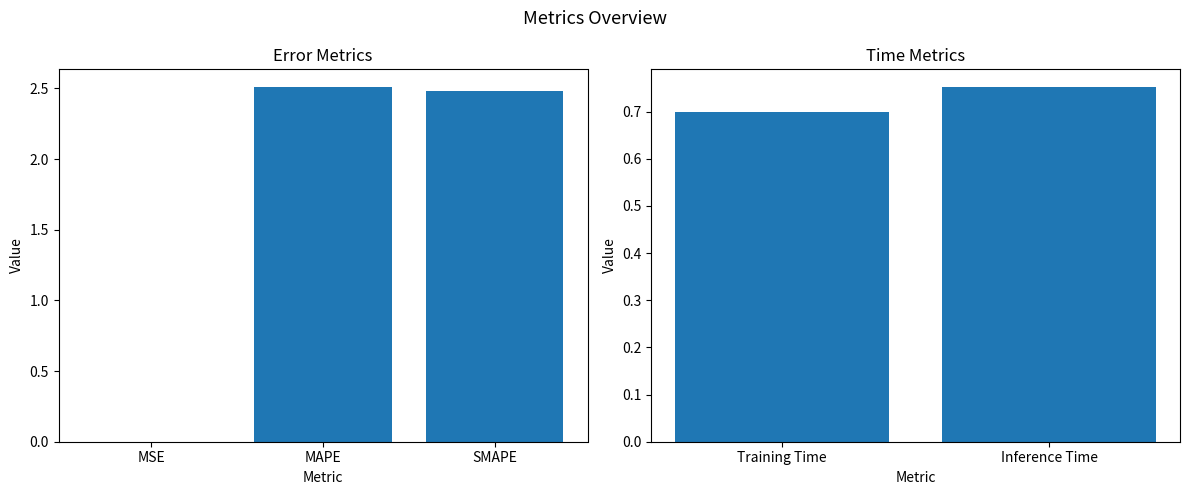

Does the chart contain any negative values?

No